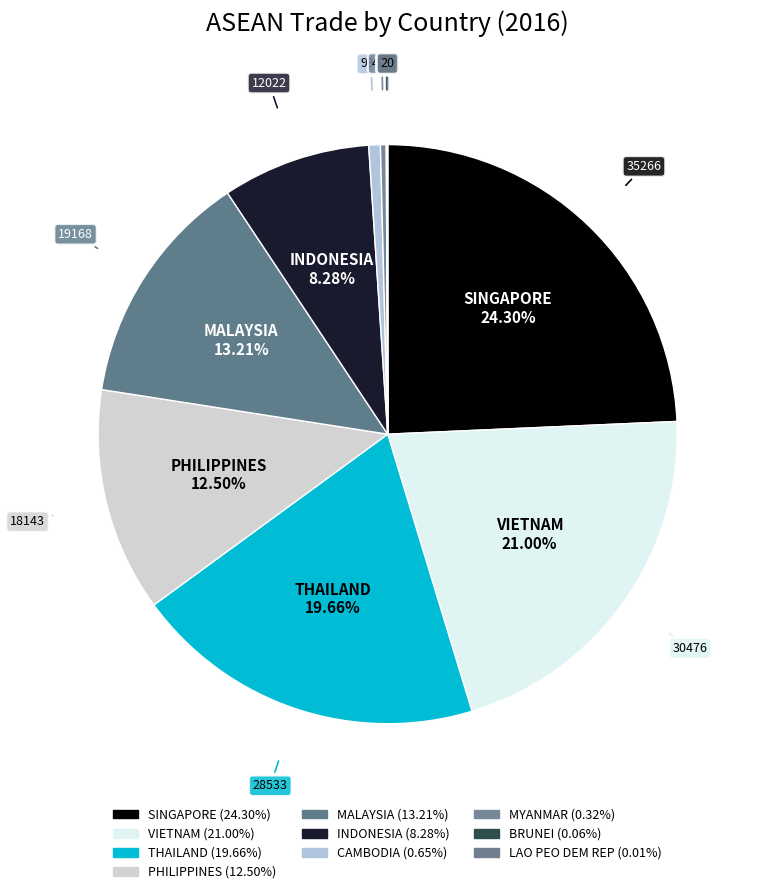

Rank the categories by value from lowest to highest.

LAO PEO DEM REP, BRUNEI, MYANMAR, CAMBODIA, INDONESIA, PHILIPPINES, MALAYSIA, THAILAND, VIETNAM, SINGAPORE